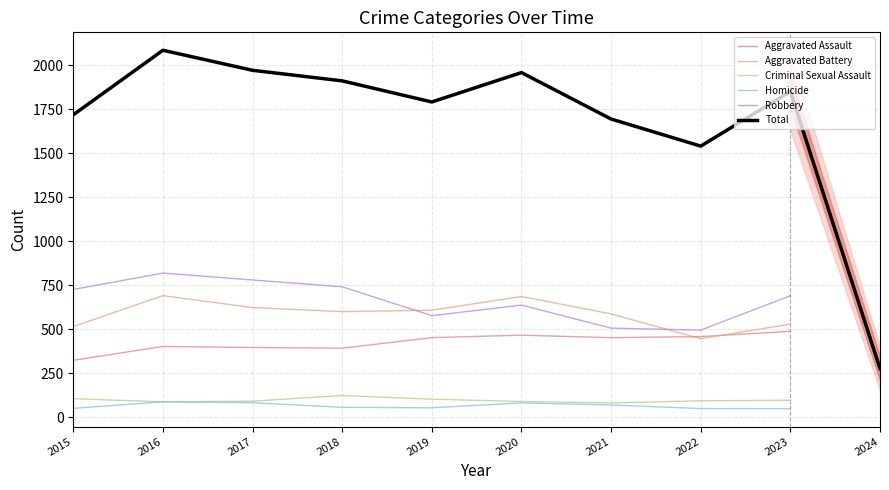

True or false: Criminal Sexual Assault and Total cross at least once.

False